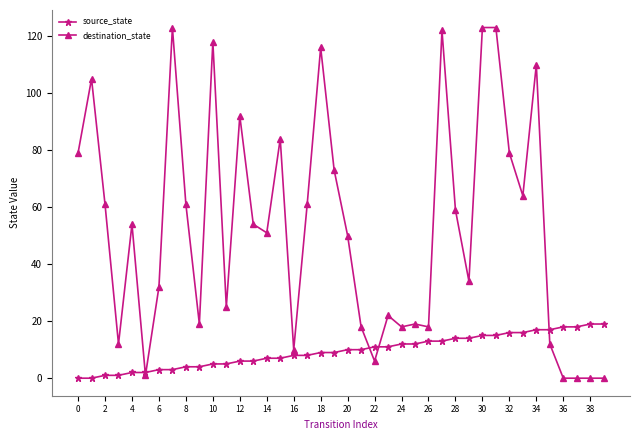

What is the average value of the source_state series?

10